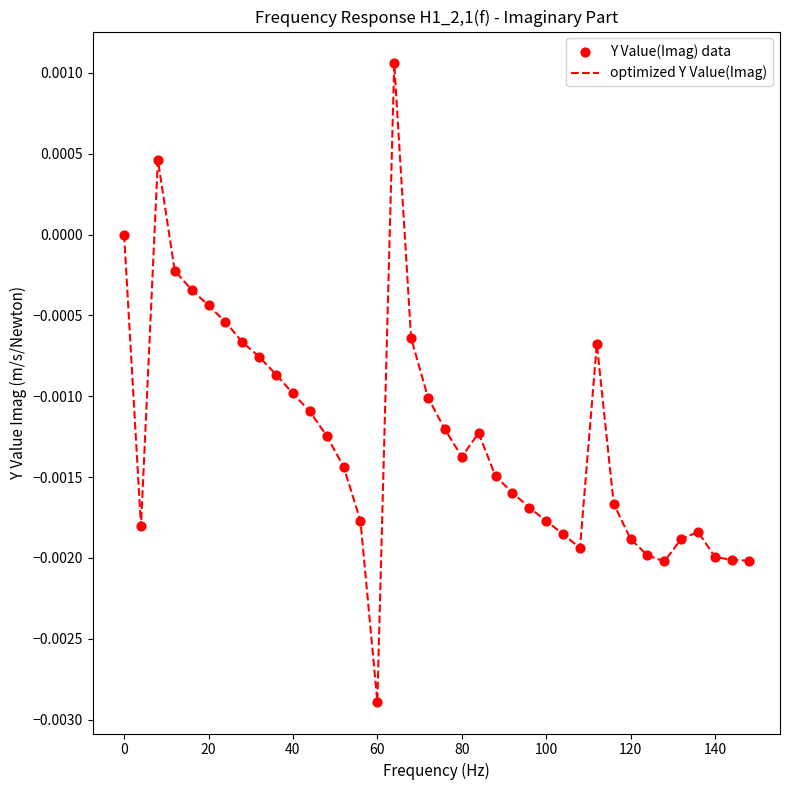

How many lines are shown in the chart?

1